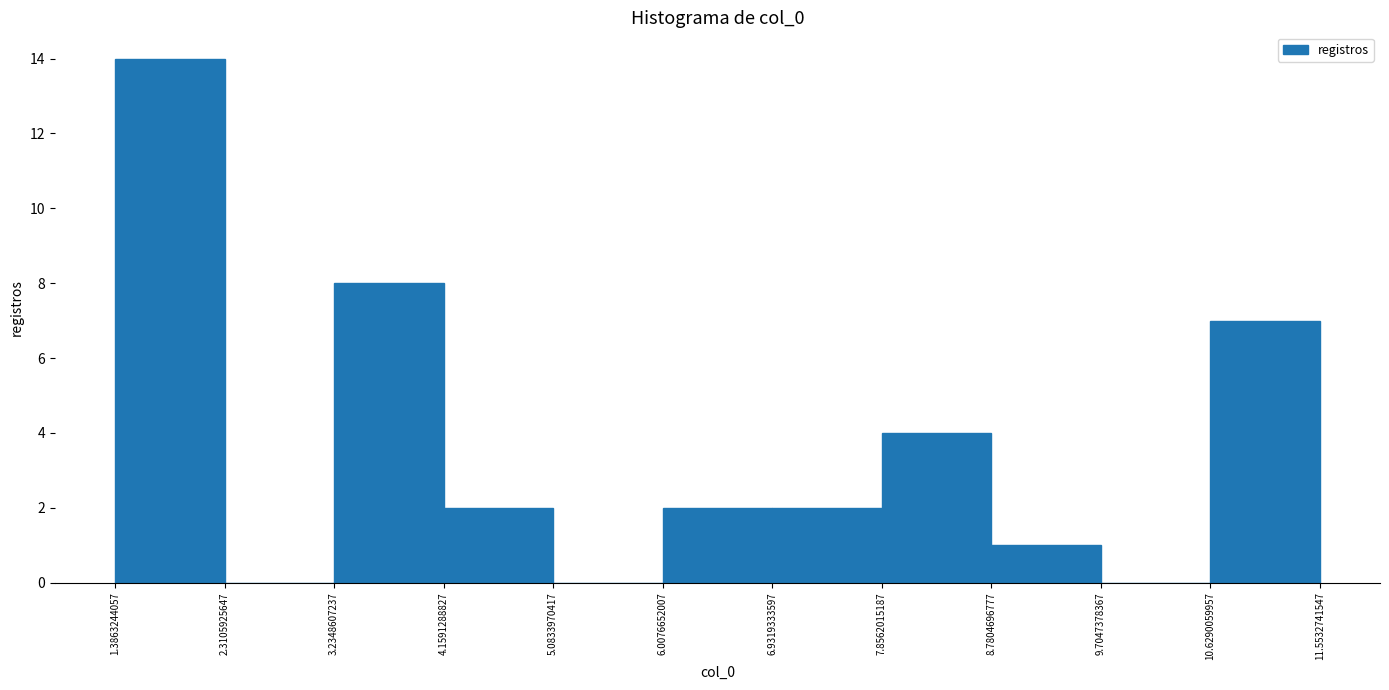

What is the height of the bar covering 3.2348607237 to 4.1591288827 on the x-axis? The values are not printed on the chart, so give them approximately, as read against the axis.

8